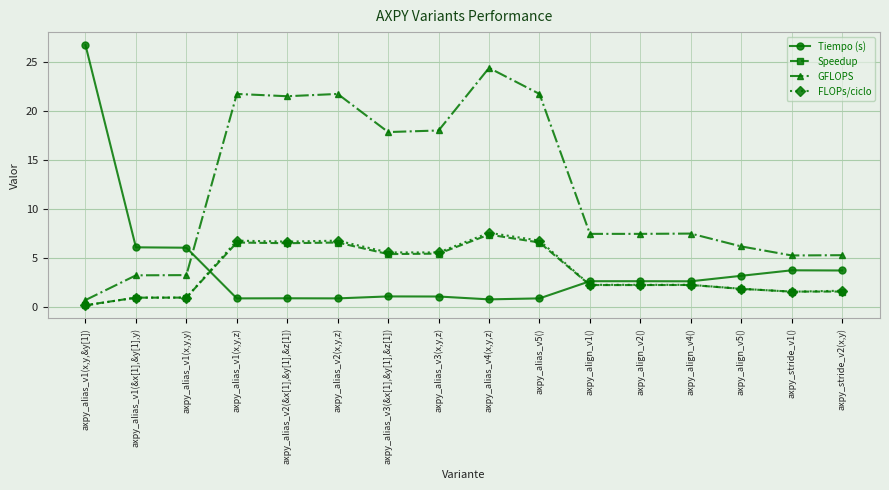

Is the value of Tiempo (s) at axpy_alias_v2(&x[1],&y[1],&z[1]) greater than the value of Speedup at axpy_align_v5()?

No